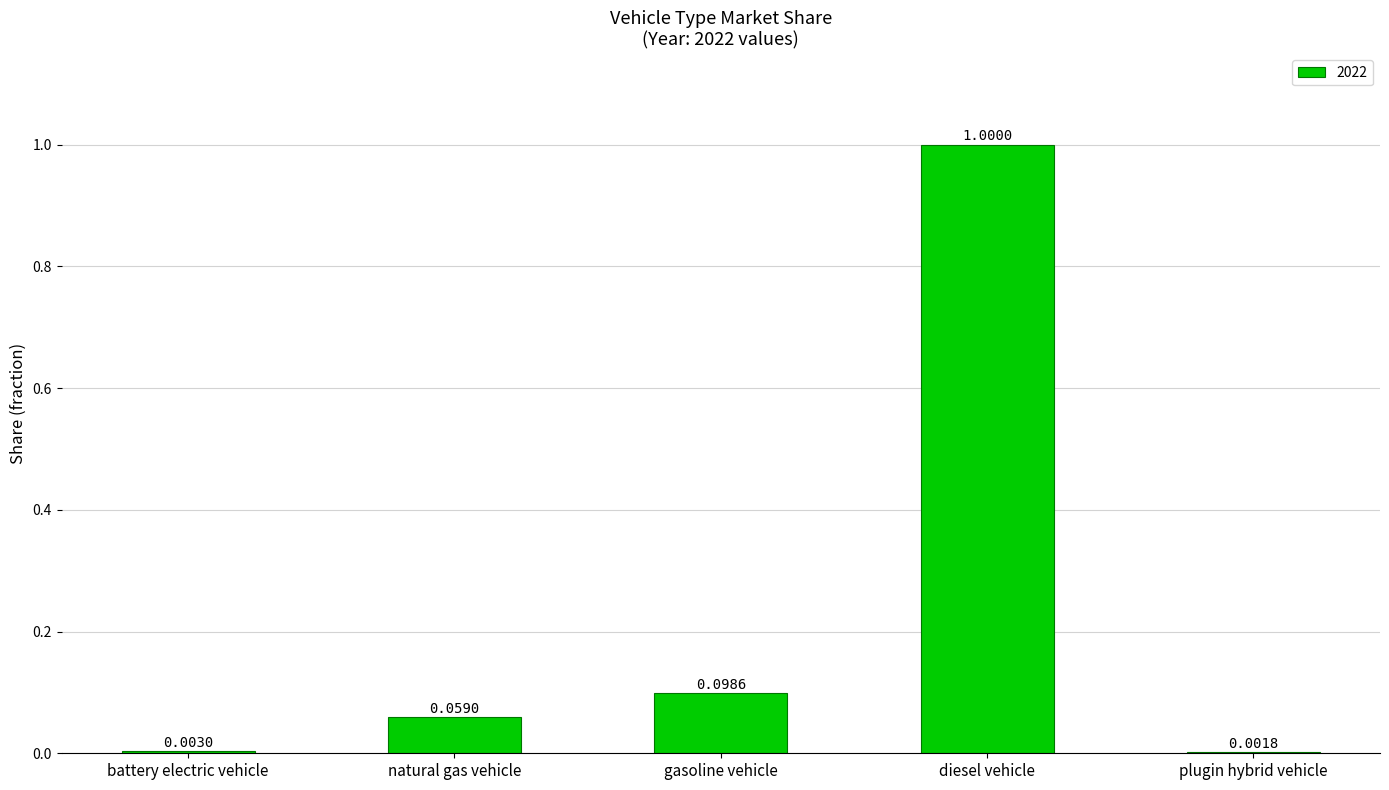

At which label is the value closest to 0?

plugin hybrid vehicle